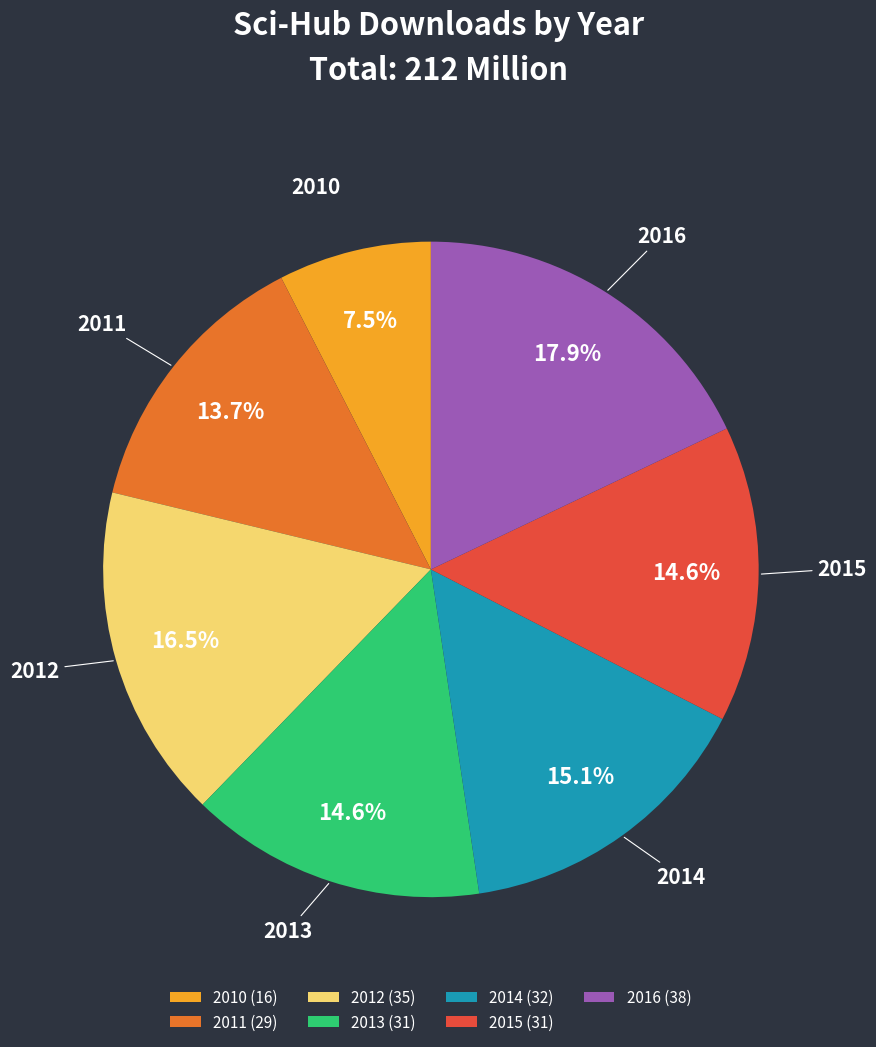

What is the smallest slice in the pie chart?

2010